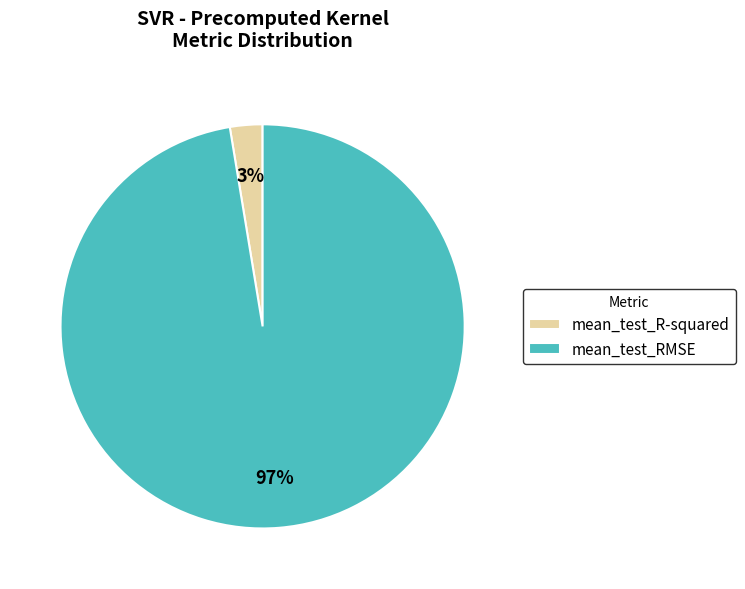

What is the smallest slice in the pie chart?

mean_test_R-squared